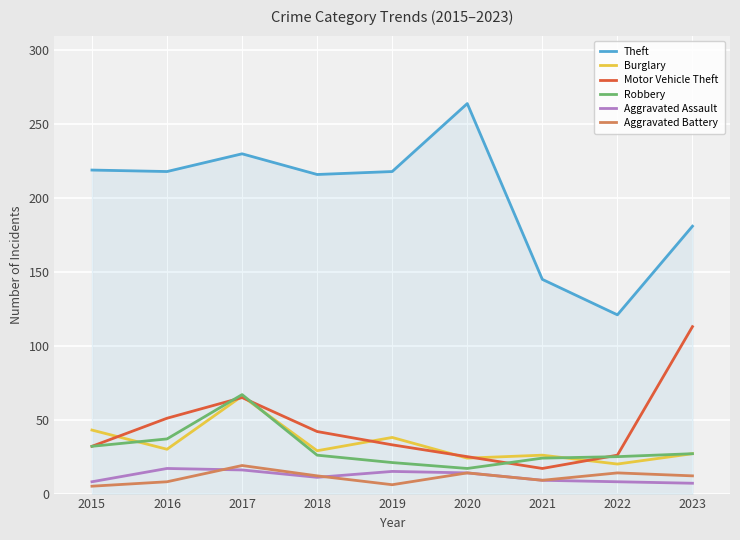

True or false: Aggravated Assault and Motor Vehicle Theft cross at least once.

False